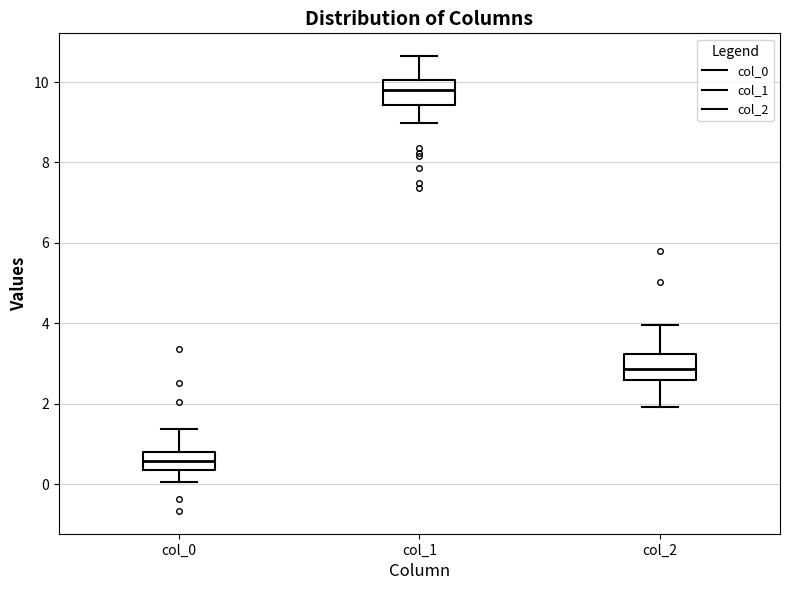

Where is the upper edge of the box for col_2 on the y-axis? The values are not printed on the chart, so give them approximately, as read against the axis.

3.2